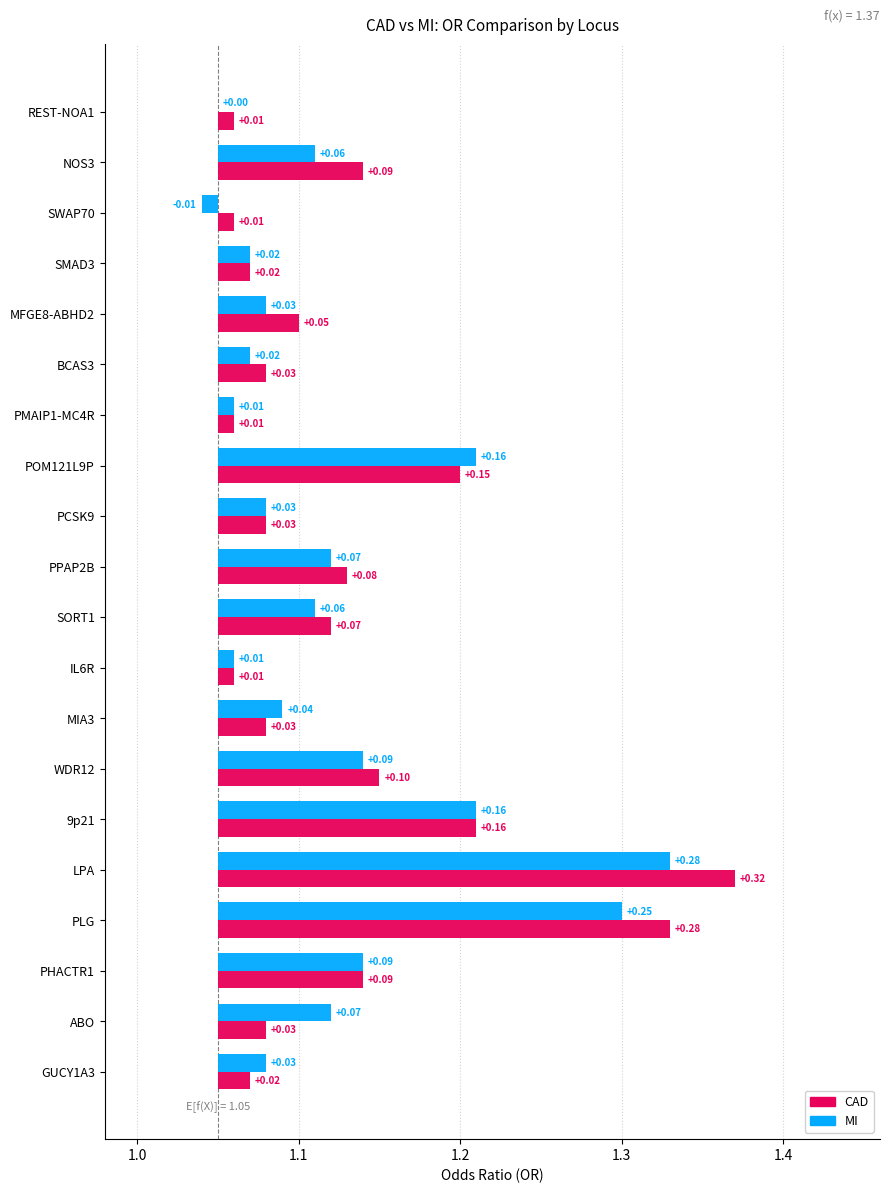

Reading left to right, what are all the values shown in this chart?

CAD: 0.0	0.1	0.0	0.0	0.1	0.0	0.0	0.1	0.0	0.1	0.1	0.0	0.0	0.1	0.2	0.3	0.3	0.1	0.0	0.0
MI: 0.0	0.1	-0.0	0.0	0.0	0.0	0.0	0.2	0.0	0.1	0.1	0.0	0.0	0.1	0.2	0.3	0.2	0.1	0.1	0.0